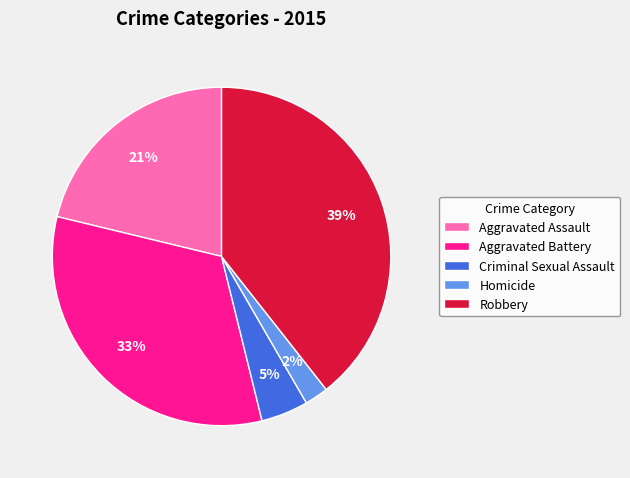

Which has a higher value, Criminal Sexual Assault or Robbery?

Robbery